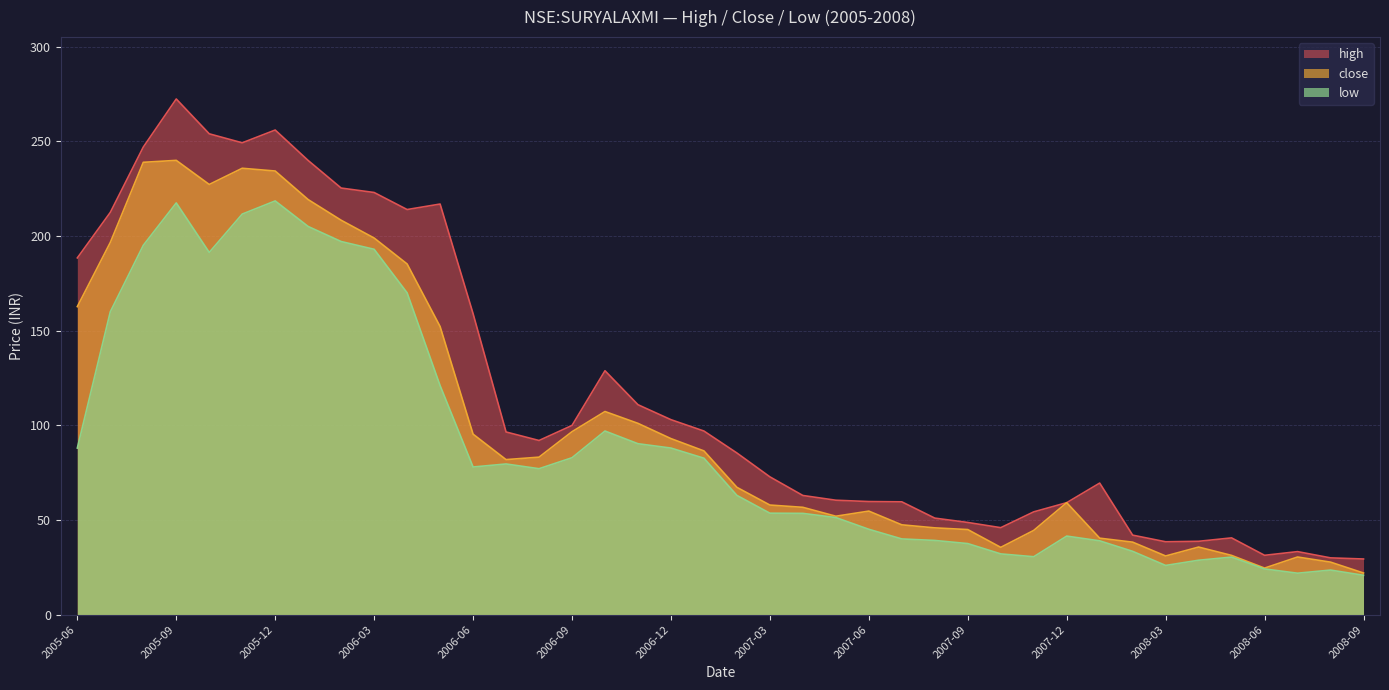

Is it true that close equals 176.3 at 2006-10?

False